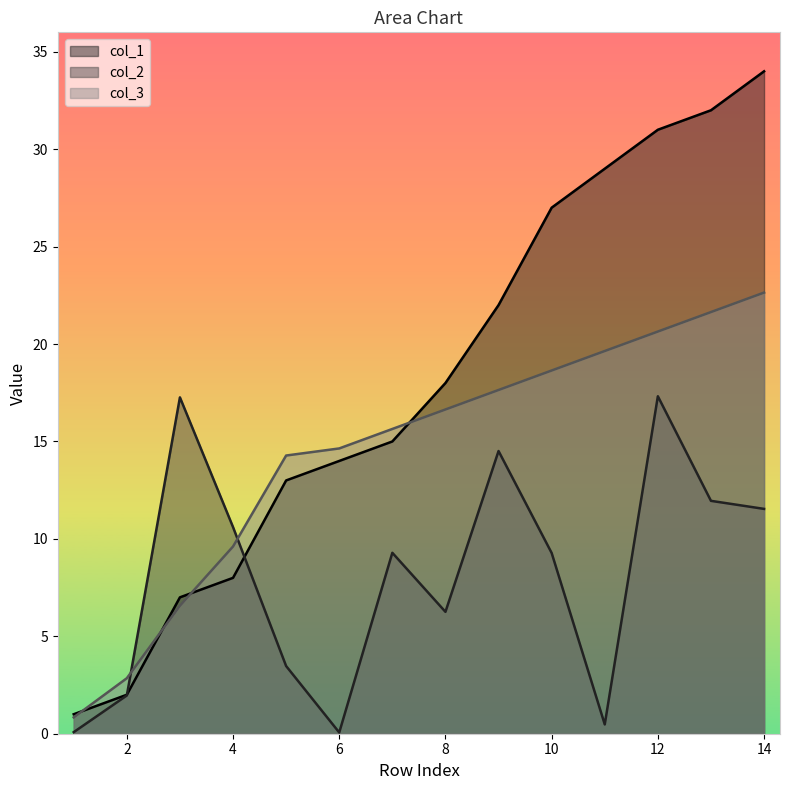

What is the difference between the col_2 values at 8 and 4?

4.4